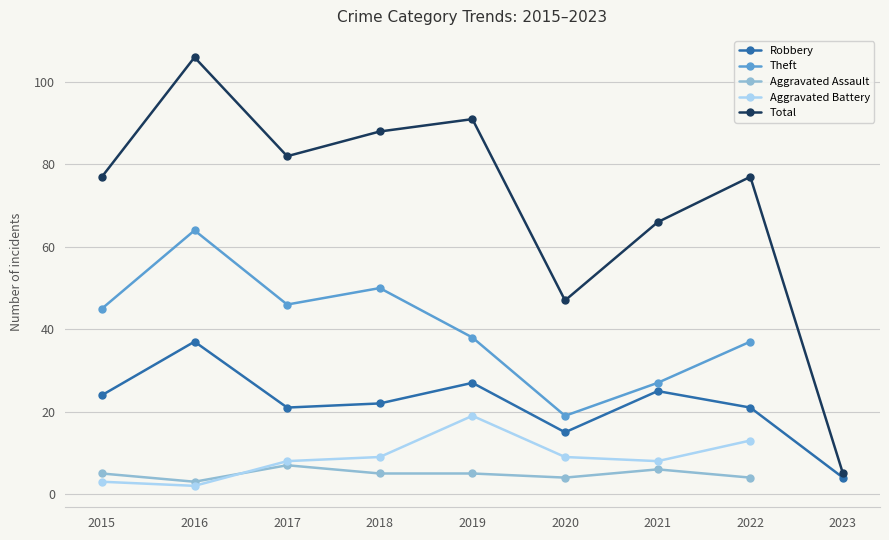

What is the value of the Robbery point at the 2nd from the left?

37